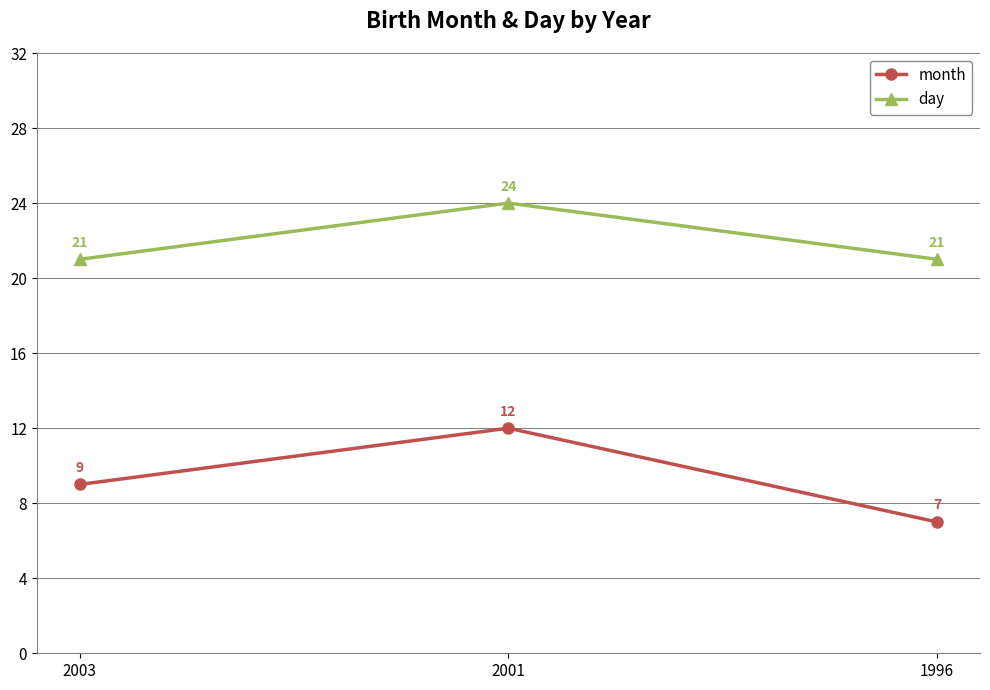

What is the difference between the maximum and minimum values in the day series?

3